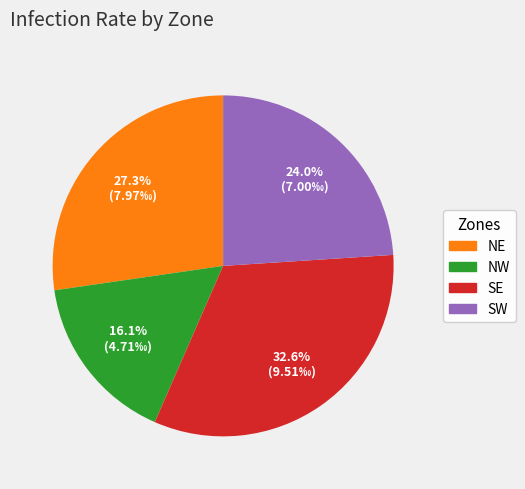

Is there a majority slice in this chart?

No